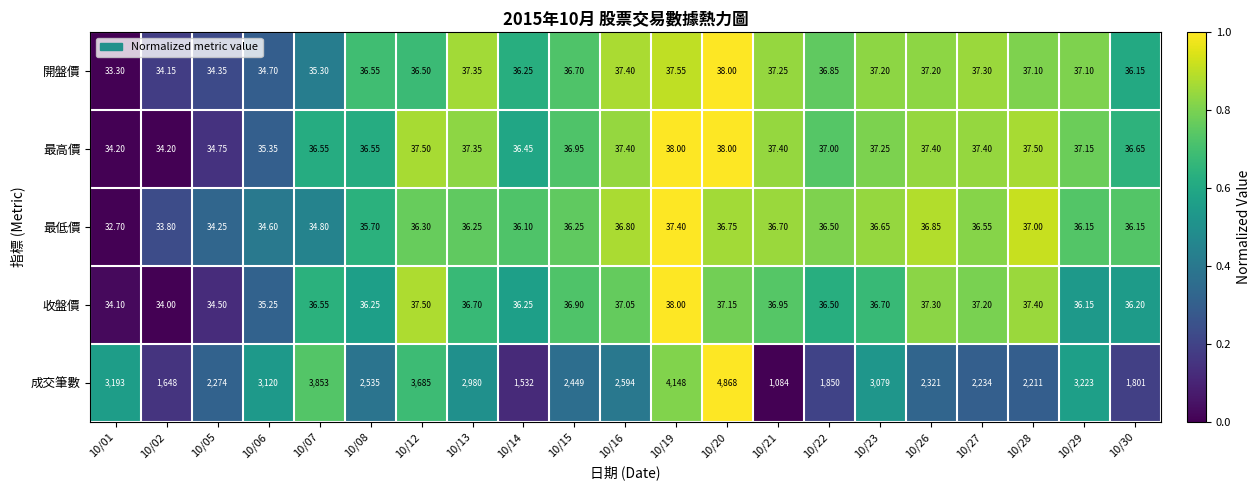

What is the maximum value shown in the chart?

4868.0